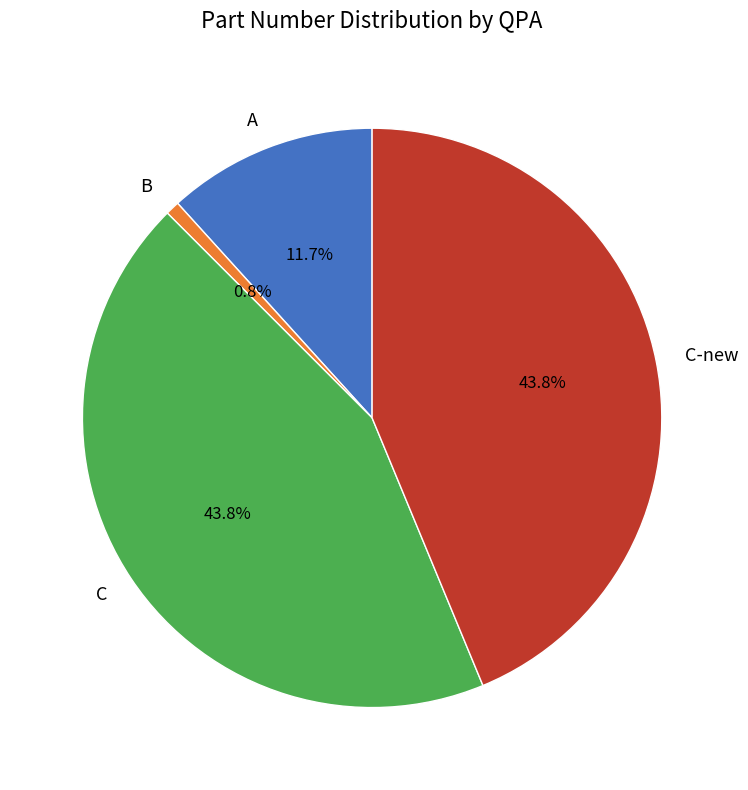

To the nearest percent, what is the difference between the B and C-new slice percentages?

43%